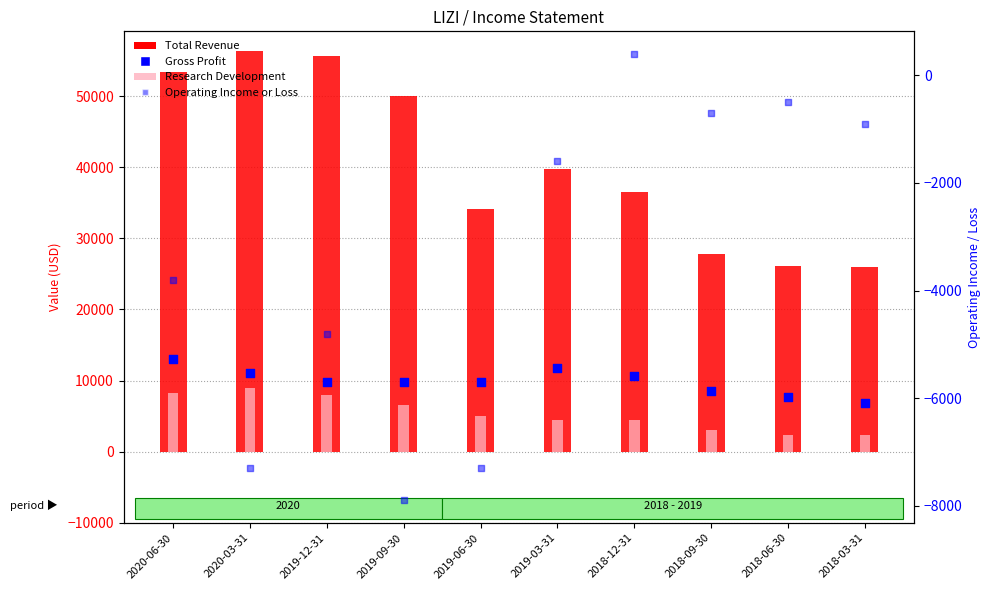

At how many categories does at least one series exceed 24422?

10